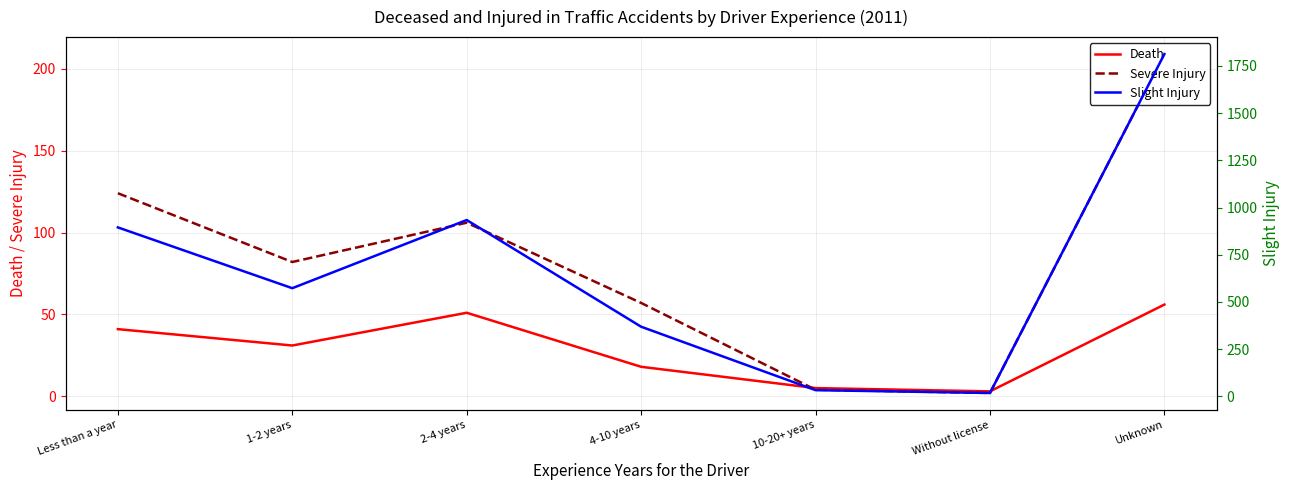

At which label does Death first exceed 31?

Less than a year